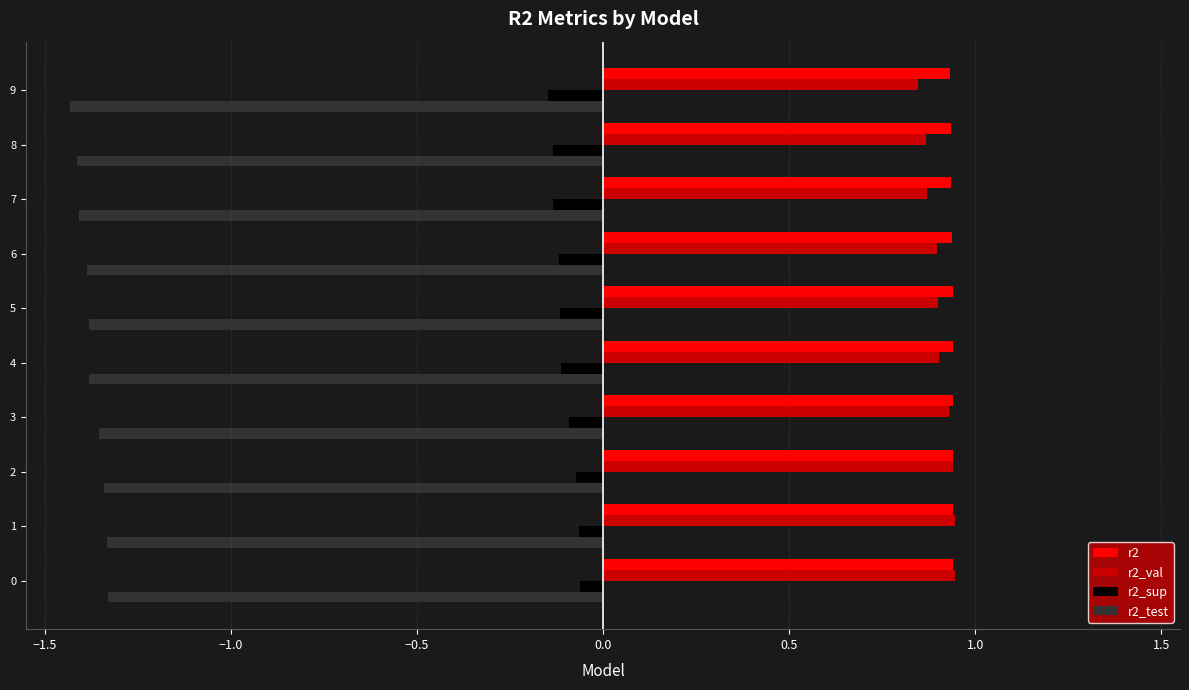

What is the difference between the maximum and minimum values in the r2_test series?

0.1